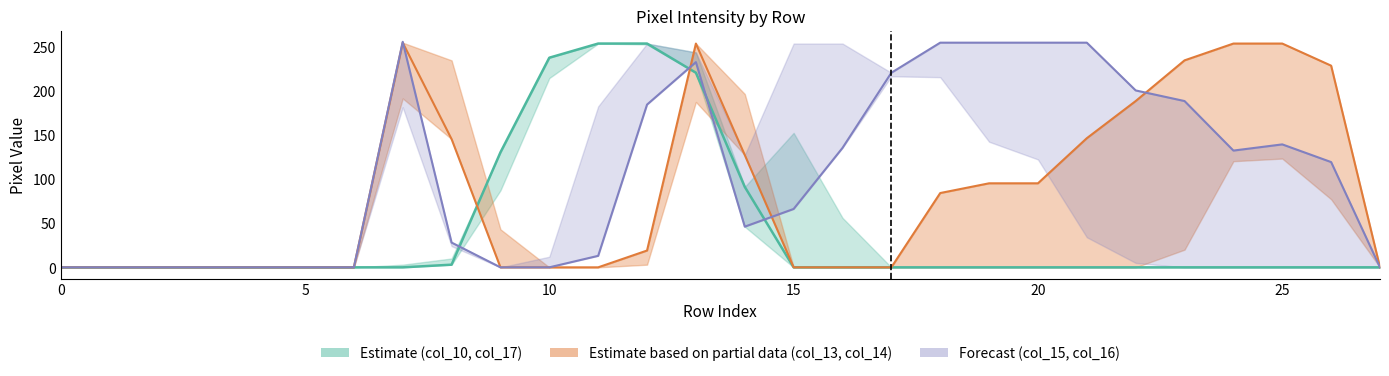

True or false: col_17 has more than 0 interior local peaks.

False